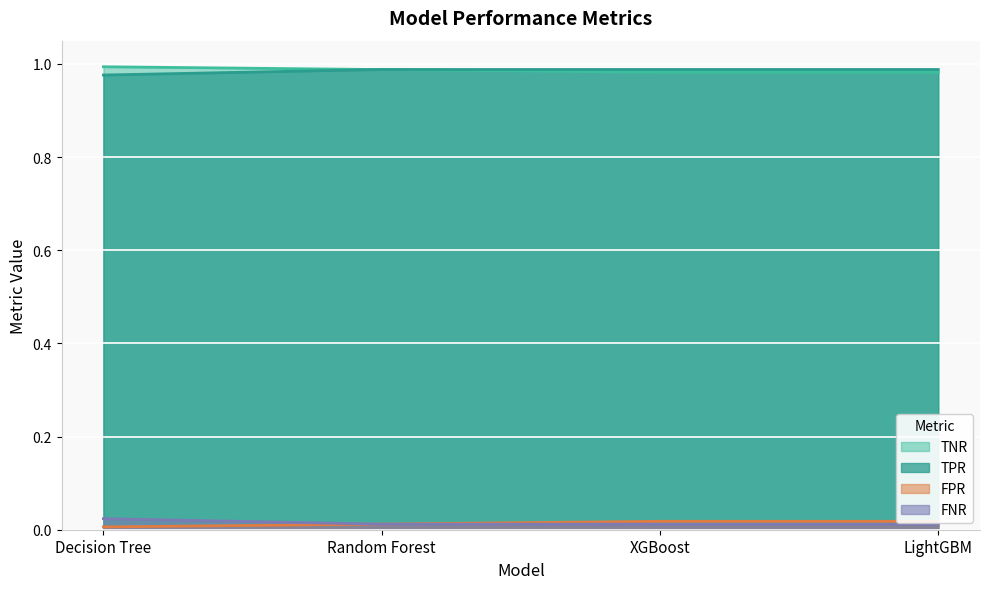

At which category does the chart reach its minimum across all series?

Decision Tree